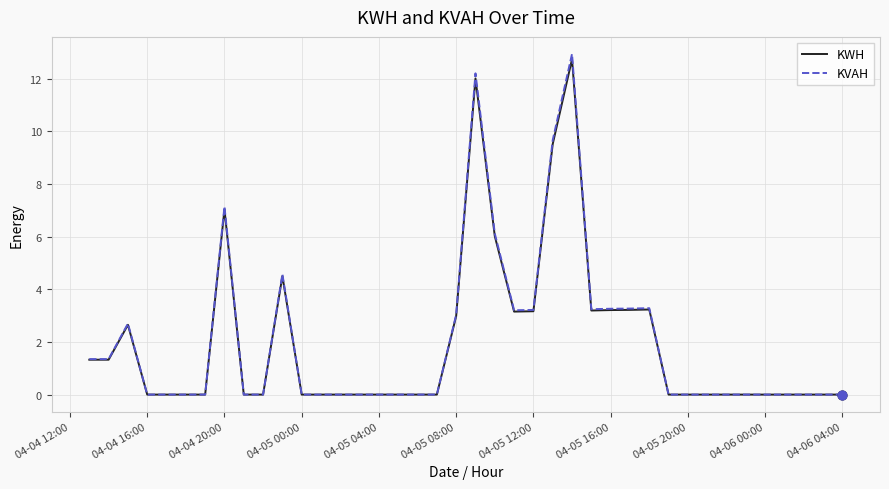

Which series has the widest spread of values?

KVAH